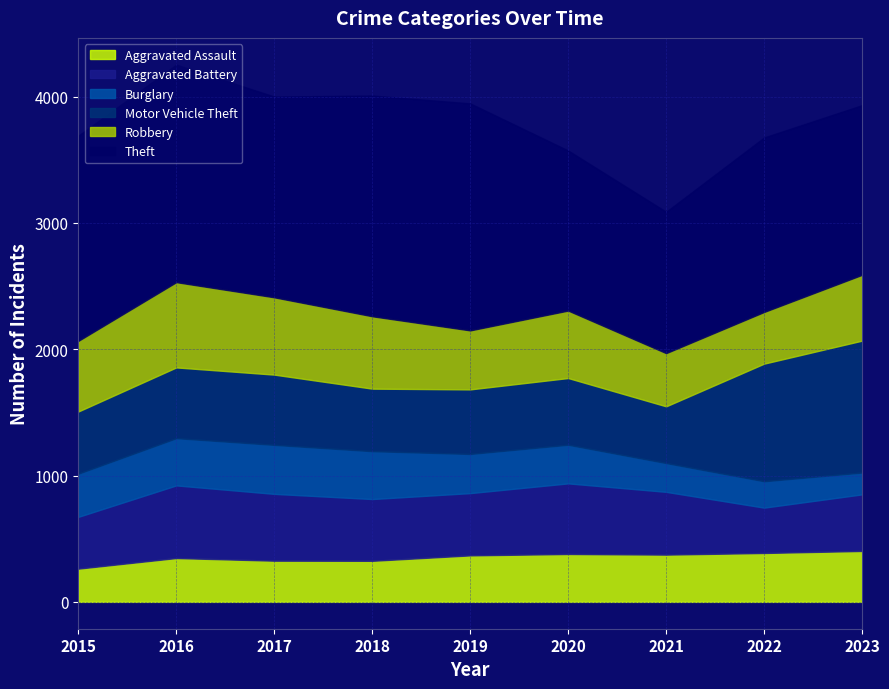

What is the value of the Aggravated Assault point at the 1st from the left?

263